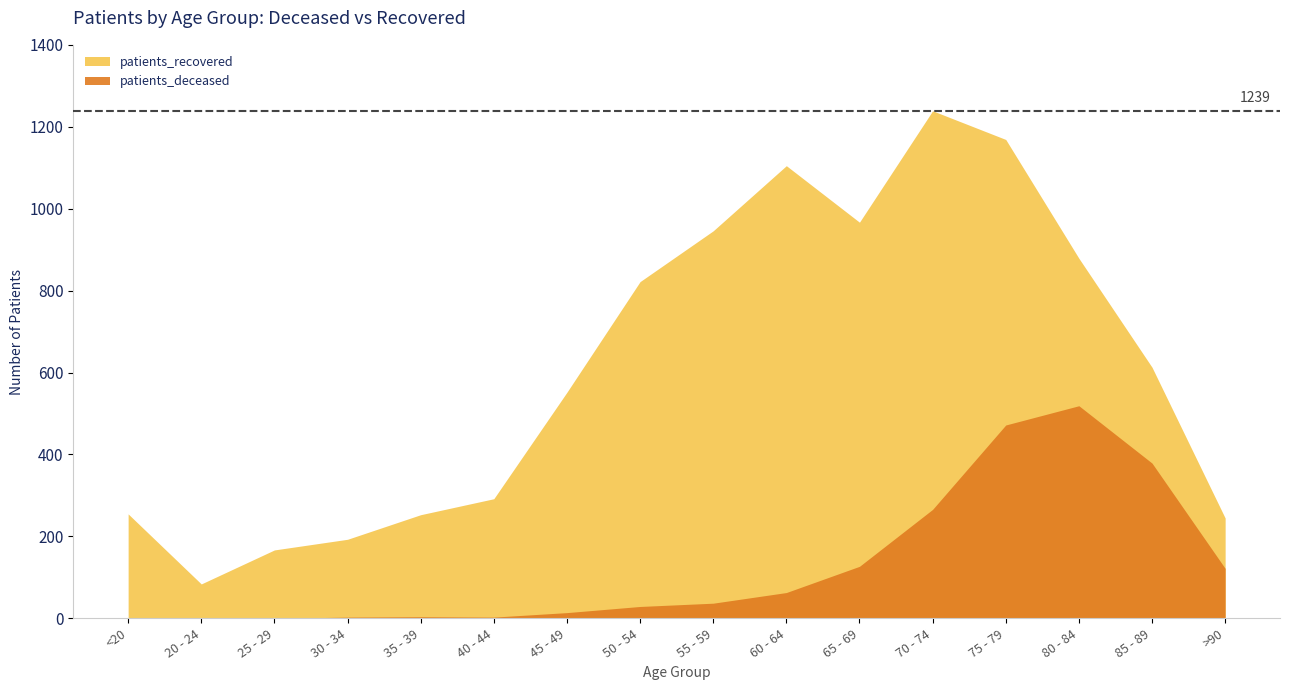

How many series are shown in this chart?

2